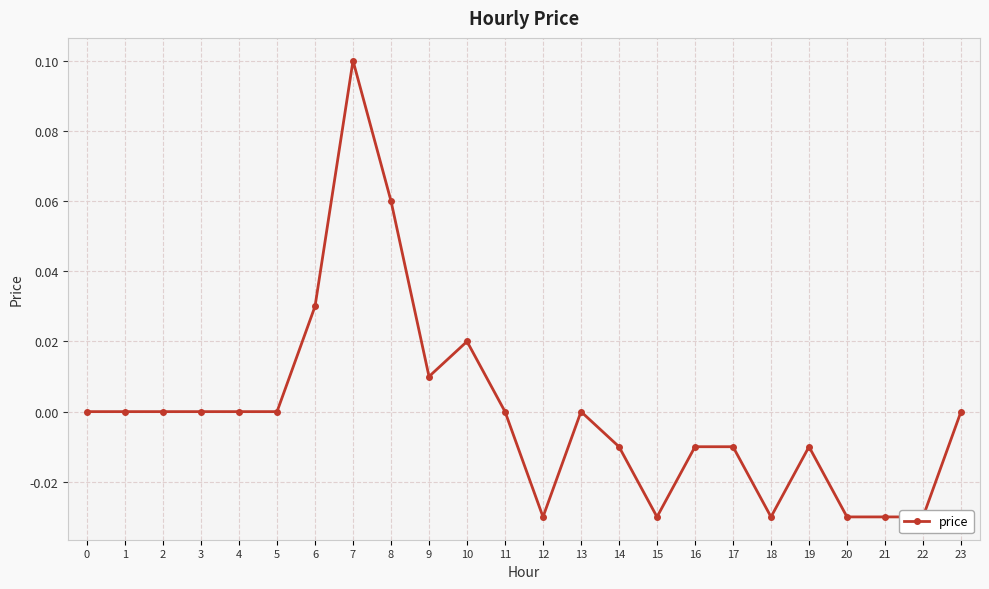

Which category has the highest value across all series?

7